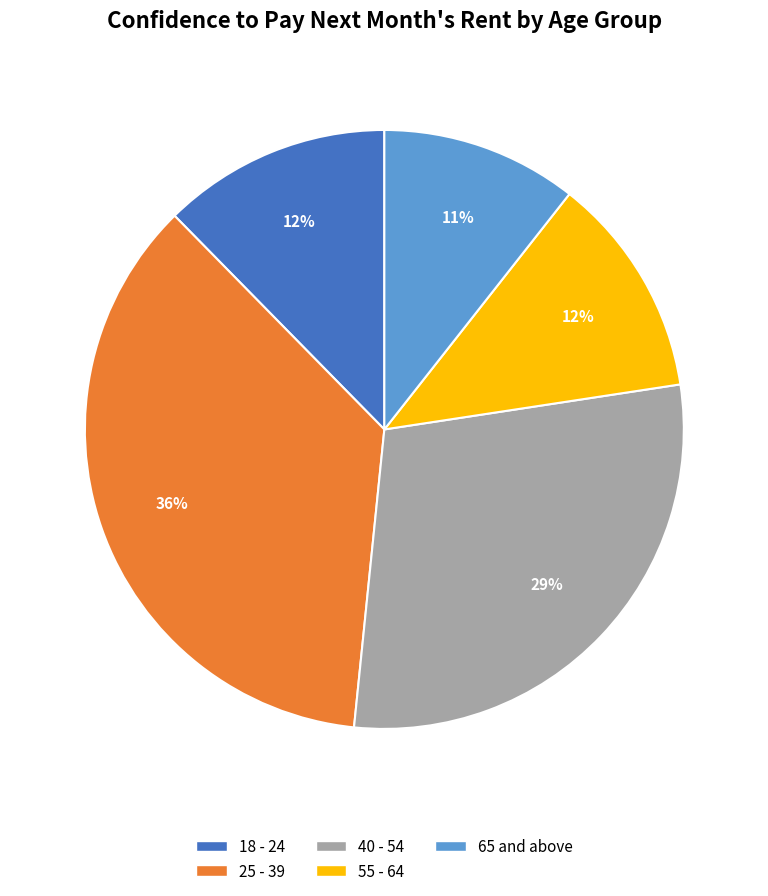

What is the largest slice in the pie chart?

25 - 39